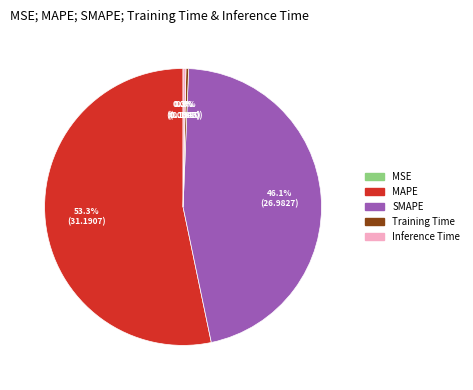

What is the largest slice in the pie chart?

MAPE